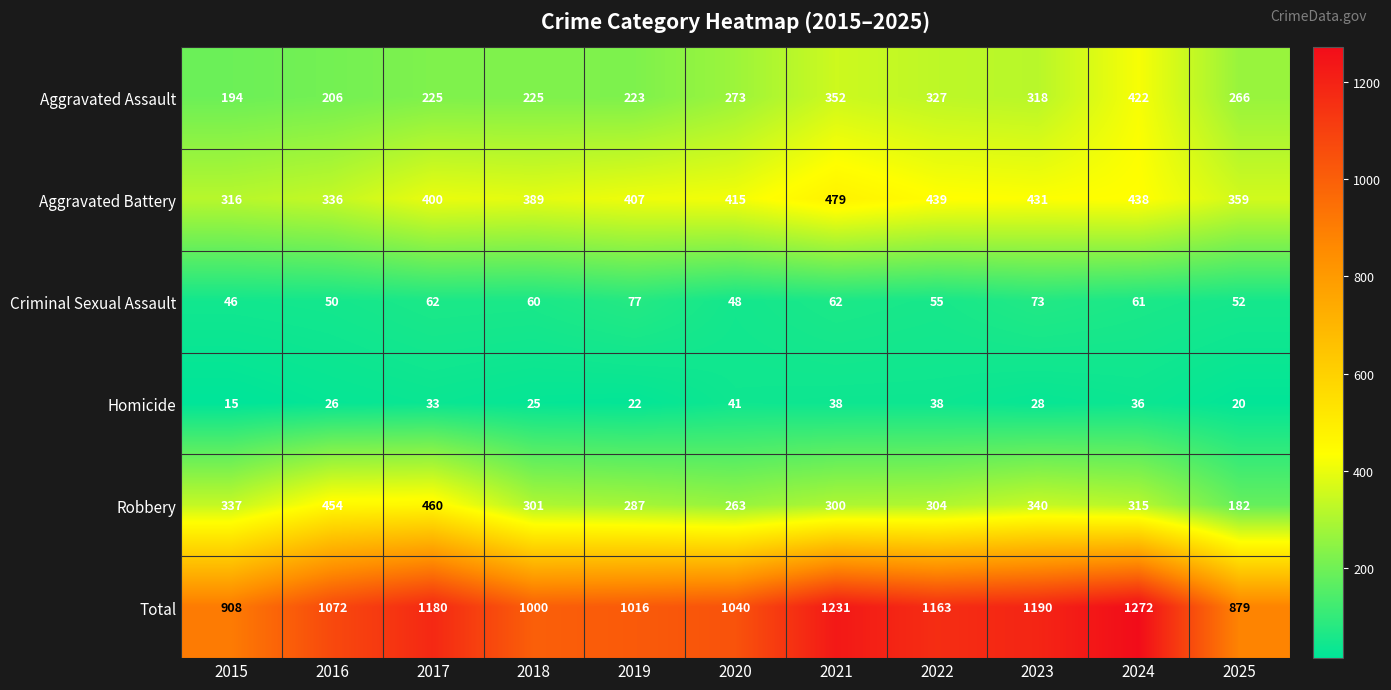

How many distinct data groups are displayed?

6